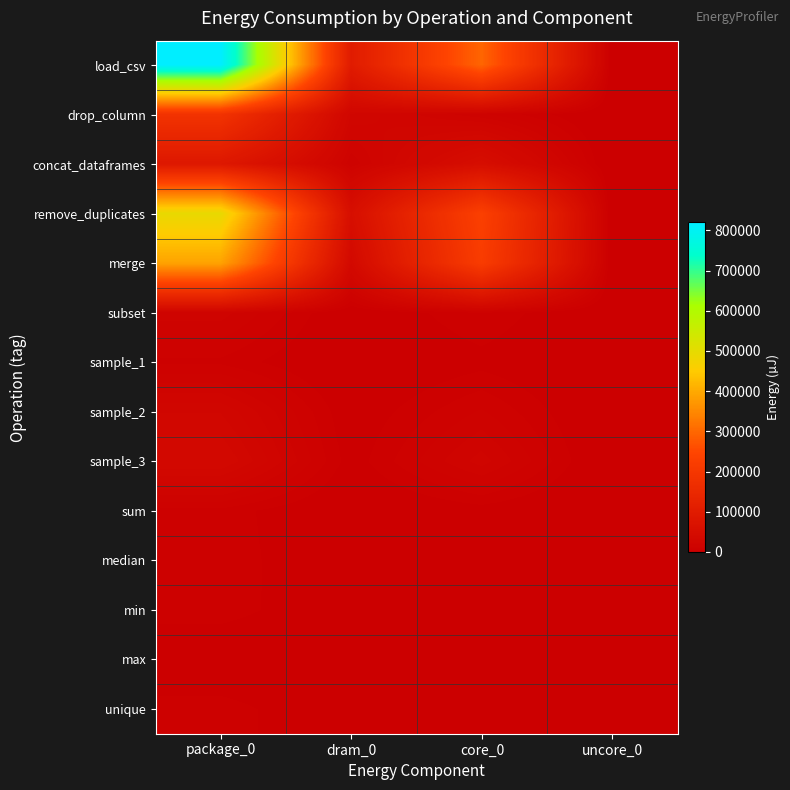

What is the maximum value shown in the chart?

819822